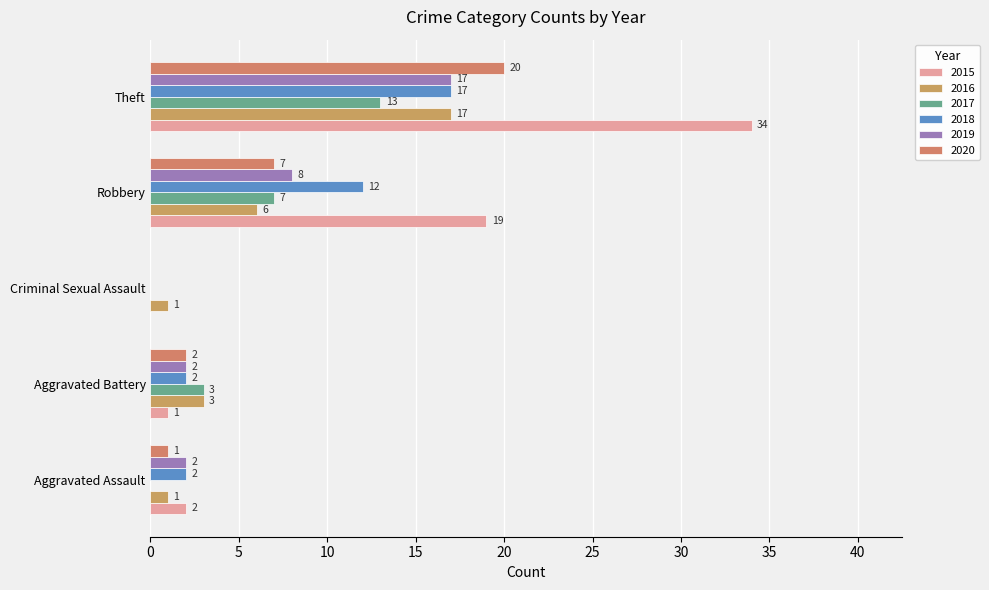

Reading left to right, what are all the values shown in this chart?

2015: 2	1	0	19	34
2016: 1	3	1	6	17
2017: 0	3	0	7	13
2018: 2	2	0	12	17
2019: 2	2	0	8	17
2020: 1	2	0	7	20